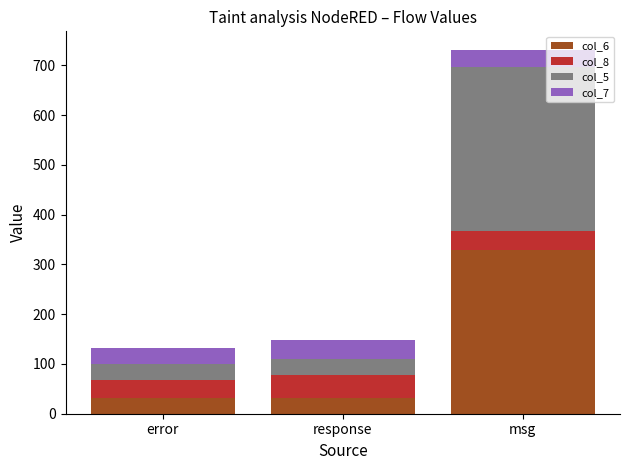

At which category is the sum across all series the highest?

msg